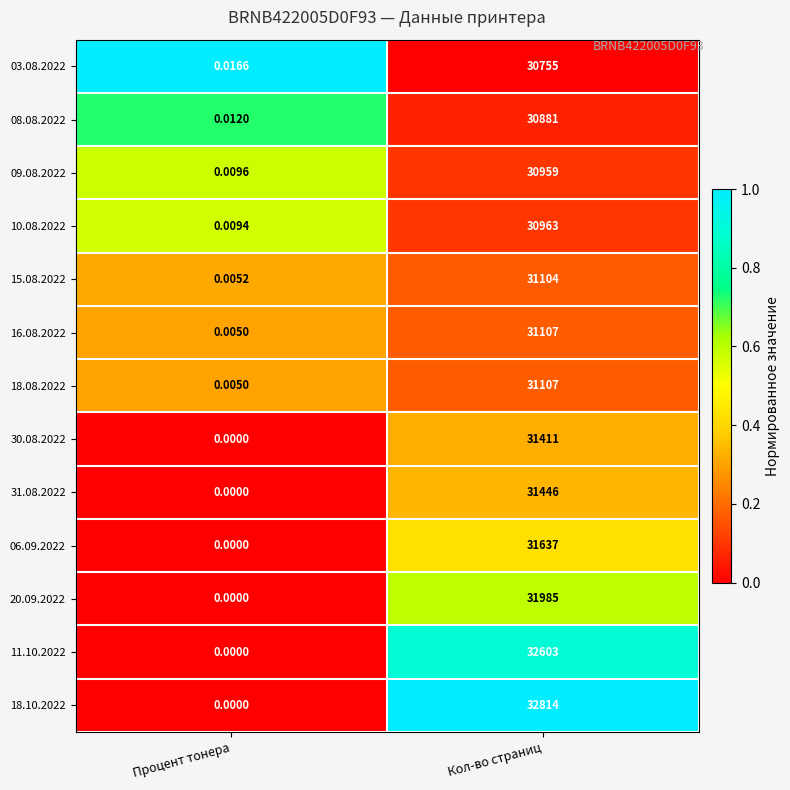

Rank the categories by 18.10.2022 value from lowest to highest.

Процент тонера, Кол-во страниц